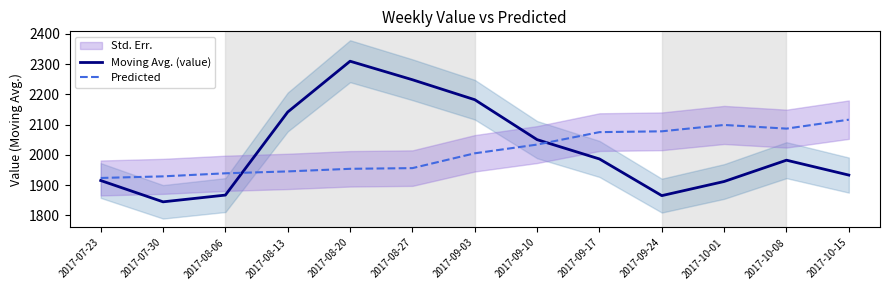

Reading right to left, transcribe all the data shown in this chart.

Moving Avg. (value): 2017-10-15=1933.5	2017-10-08=1982.7	2017-10-01=1912.3	2017-09-24=1865.6	2017-09-17=1986.8	2017-09-10=2050.6	2017-09-03=2182.6	2017-08-27=2248.6	2017-08-20=2309.8	2017-08-13=2142.0	2017-08-06=1867.4	2017-07-30=1845.1	2017-07-23=1915.5
Predicted: 2017-10-15=2116.6	2017-10-08=2087.0	2017-10-01=2099.2	2017-09-24=2078.1	2017-09-17=2075.4	2017-09-10=2034.3	2017-09-03=2005.5	2017-08-27=1956.5	2017-08-20=1954.2	2017-08-13=1945.6	2017-08-06=1939.4	2017-07-30=1929.3	2017-07-23=1924.0